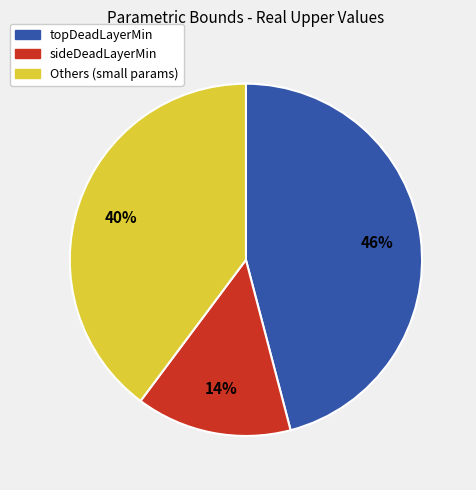

Is there any slice that represents more than half of the pie?

No